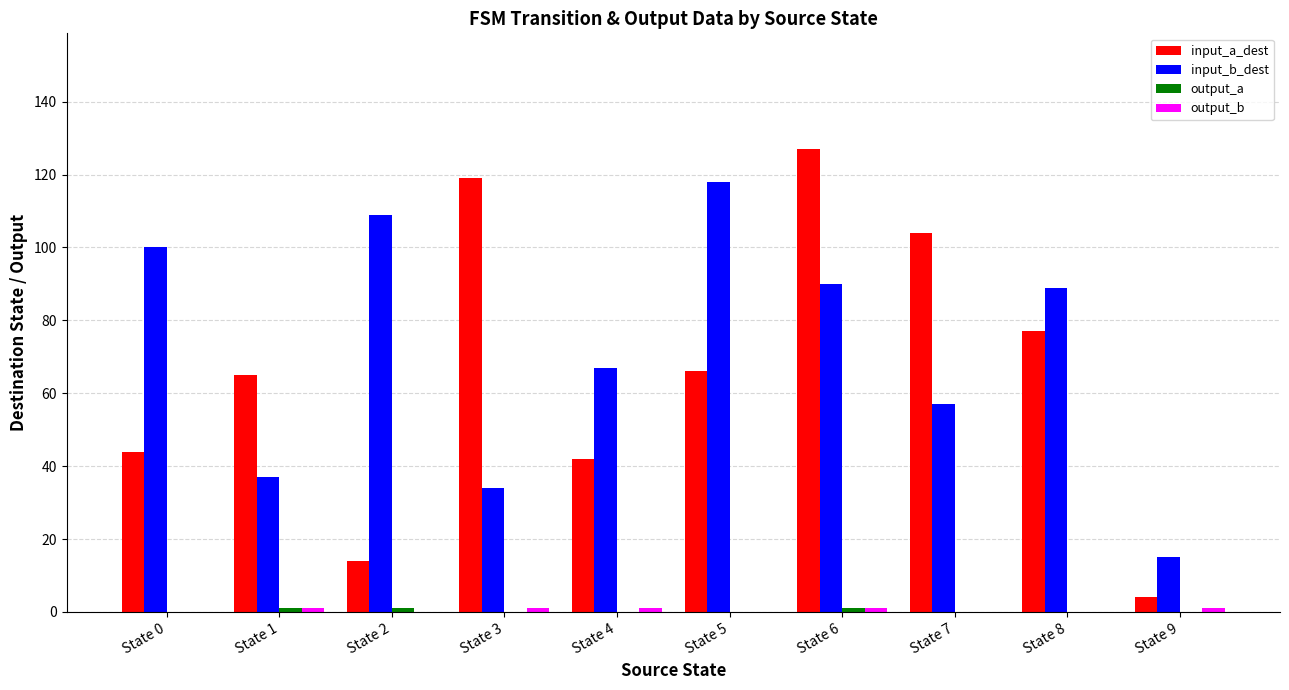

What is the maximum value shown in the chart?

127